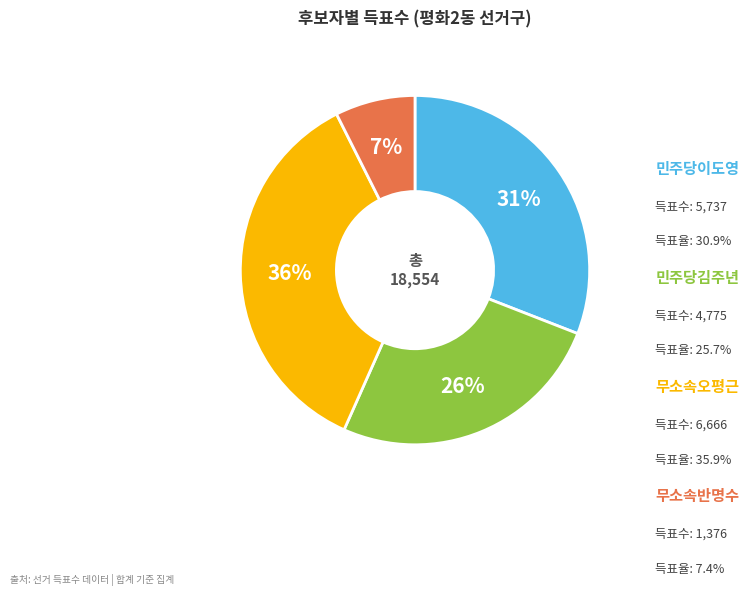

Is there any slice that represents more than half of the pie?

No